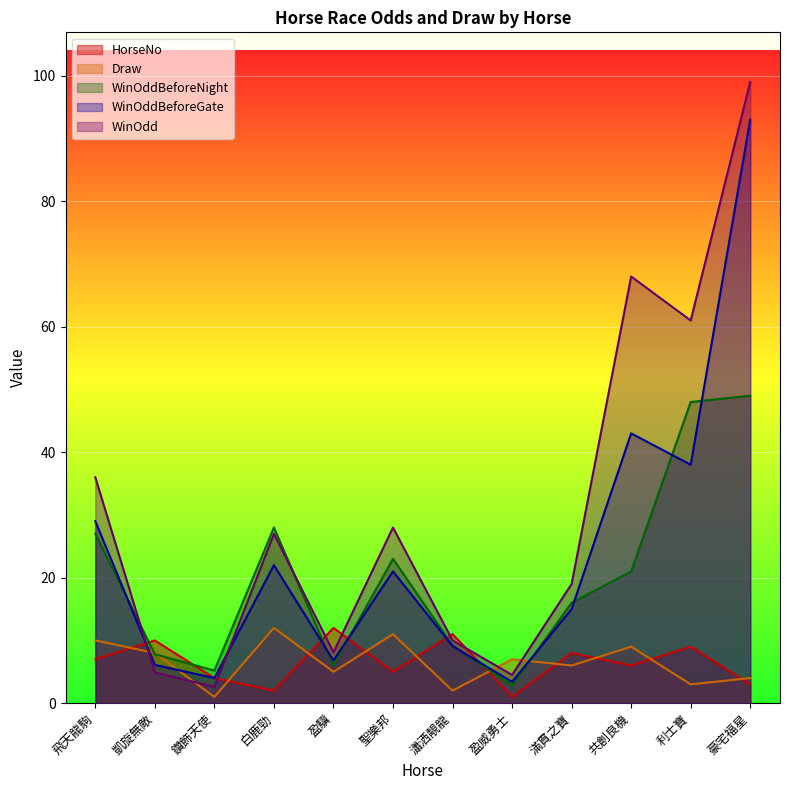

What is the value of the HorseNo point at the 4th from the left?

2.0